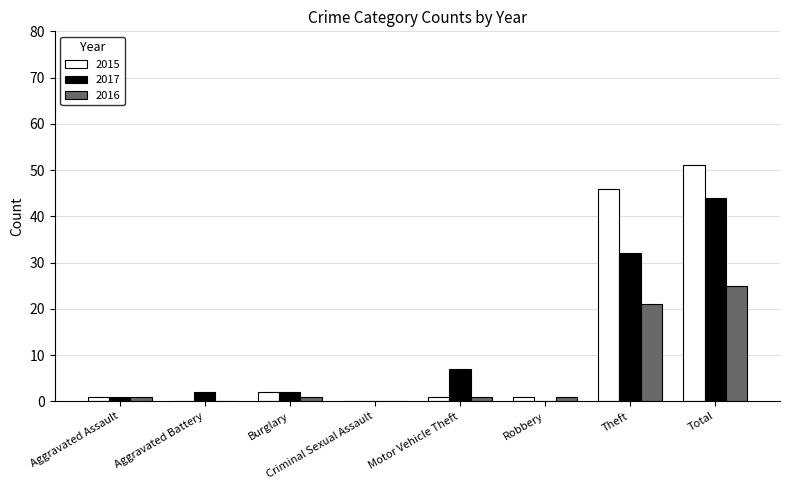

What is the sum of the 2017 values at Criminal Sexual Assault and Aggravated Battery?

2